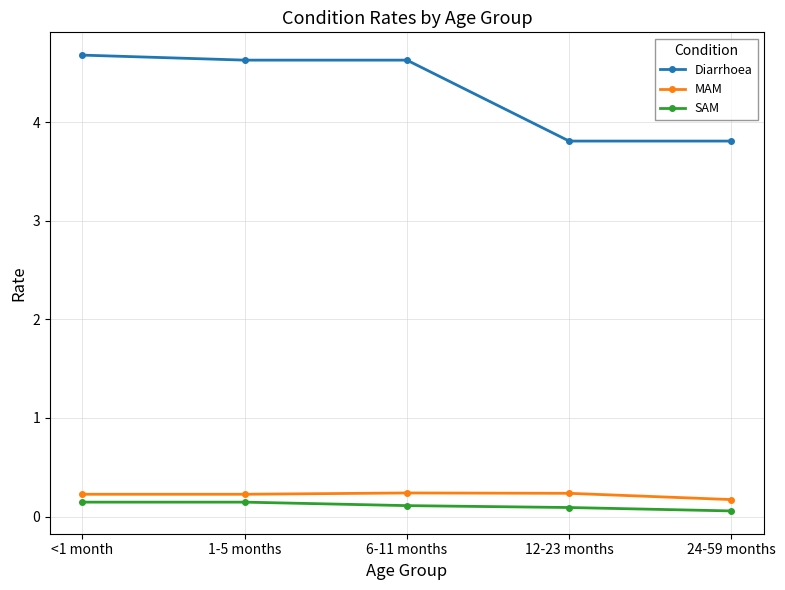

True or false: Diarrhoea and MAM intersect in this chart.

False